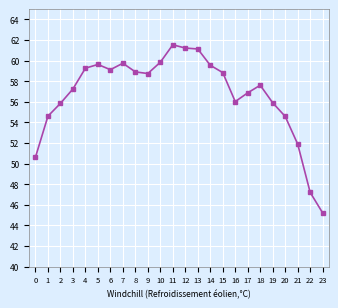

What is the approximate value at 2?

55.8